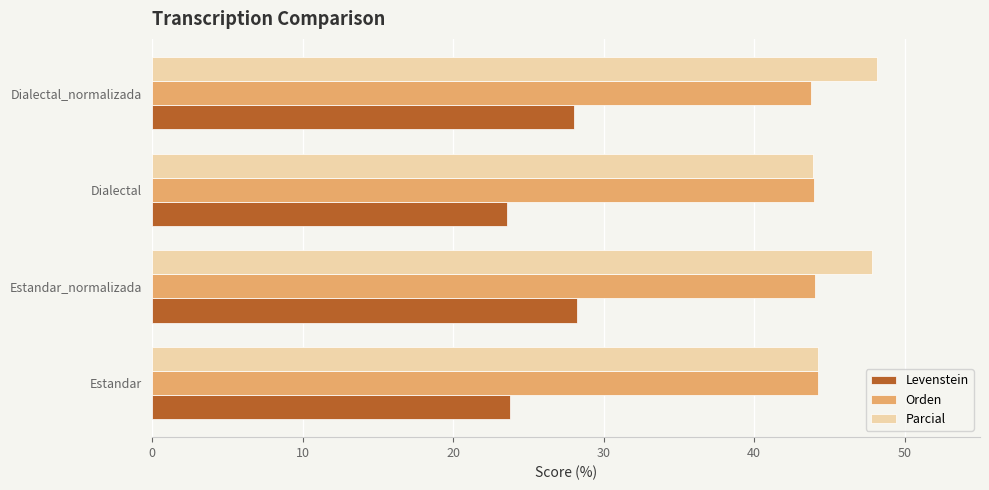

What is the sum of the Levenstein values at Estandar and Estandar_normalizada?

52.0